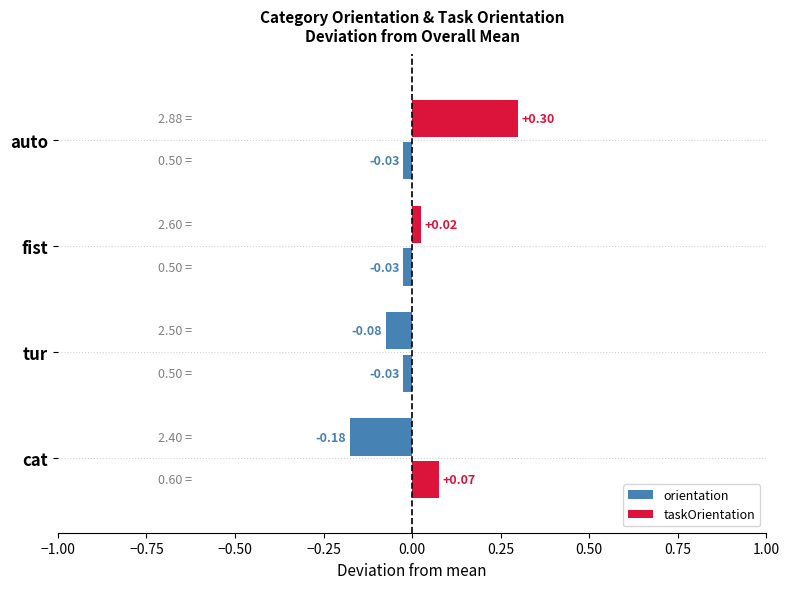

How many values in the orientation series are below 0?

2